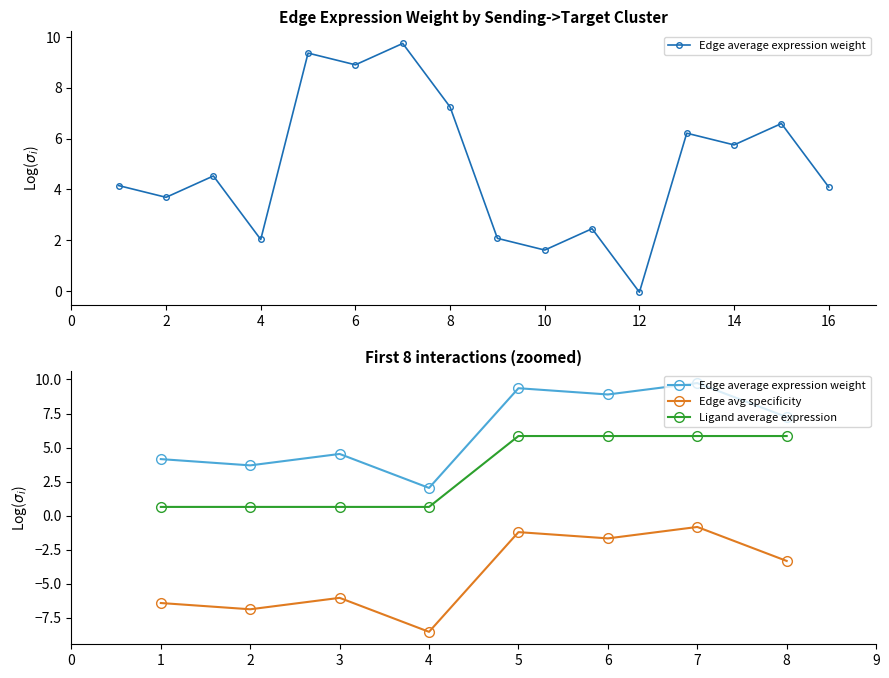

What is the difference between the maximum and second lowest values in the Edge average expression weight series?

6.0